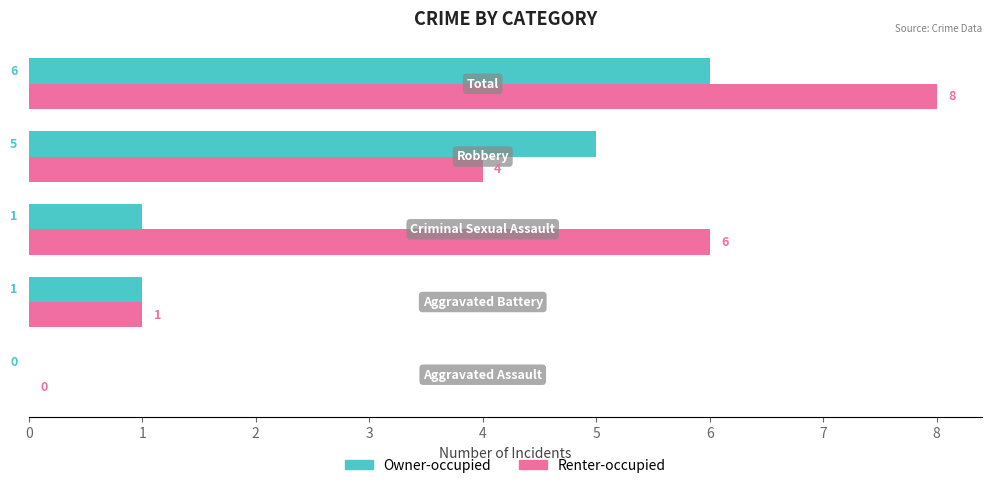

How many Renter-occupied values are between 1 and 6?

3